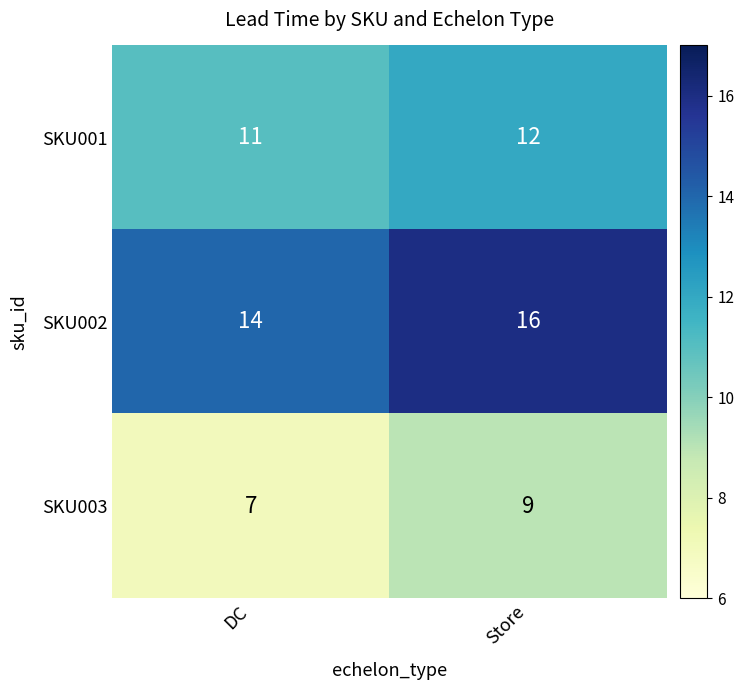

What is the average value of the SKU002 series?

15